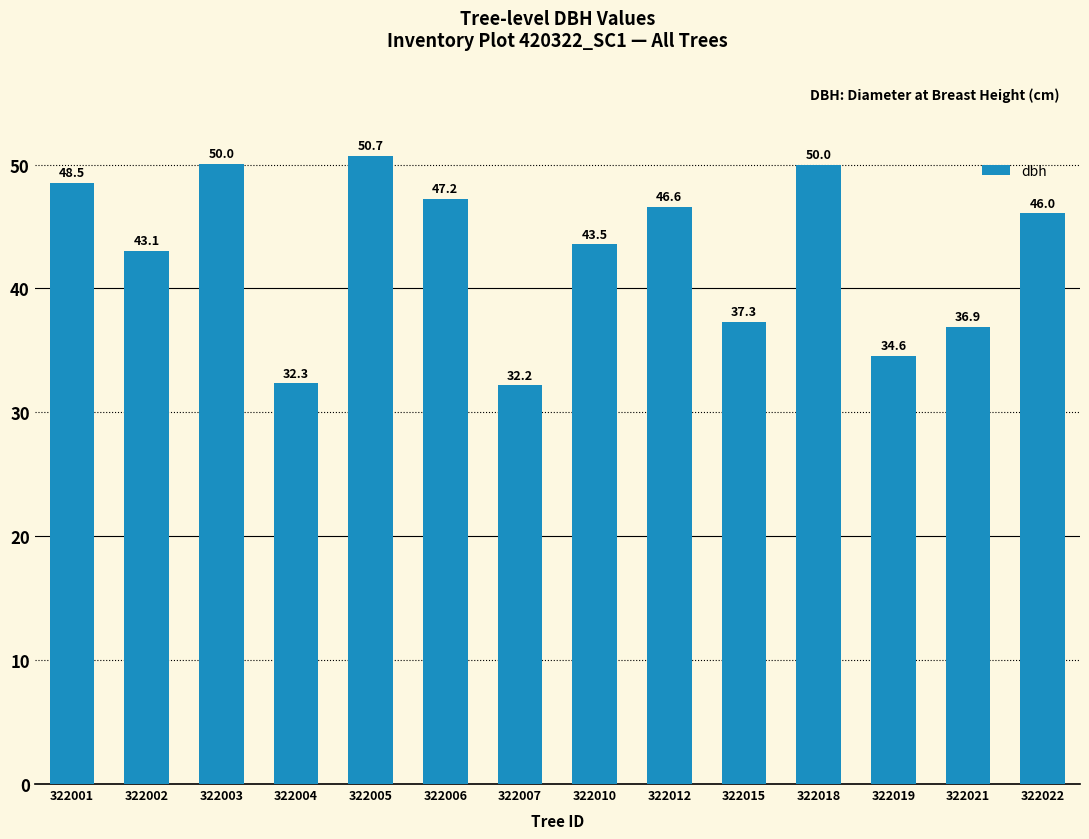

Is it true that the value at 322005 is 50.7?

True